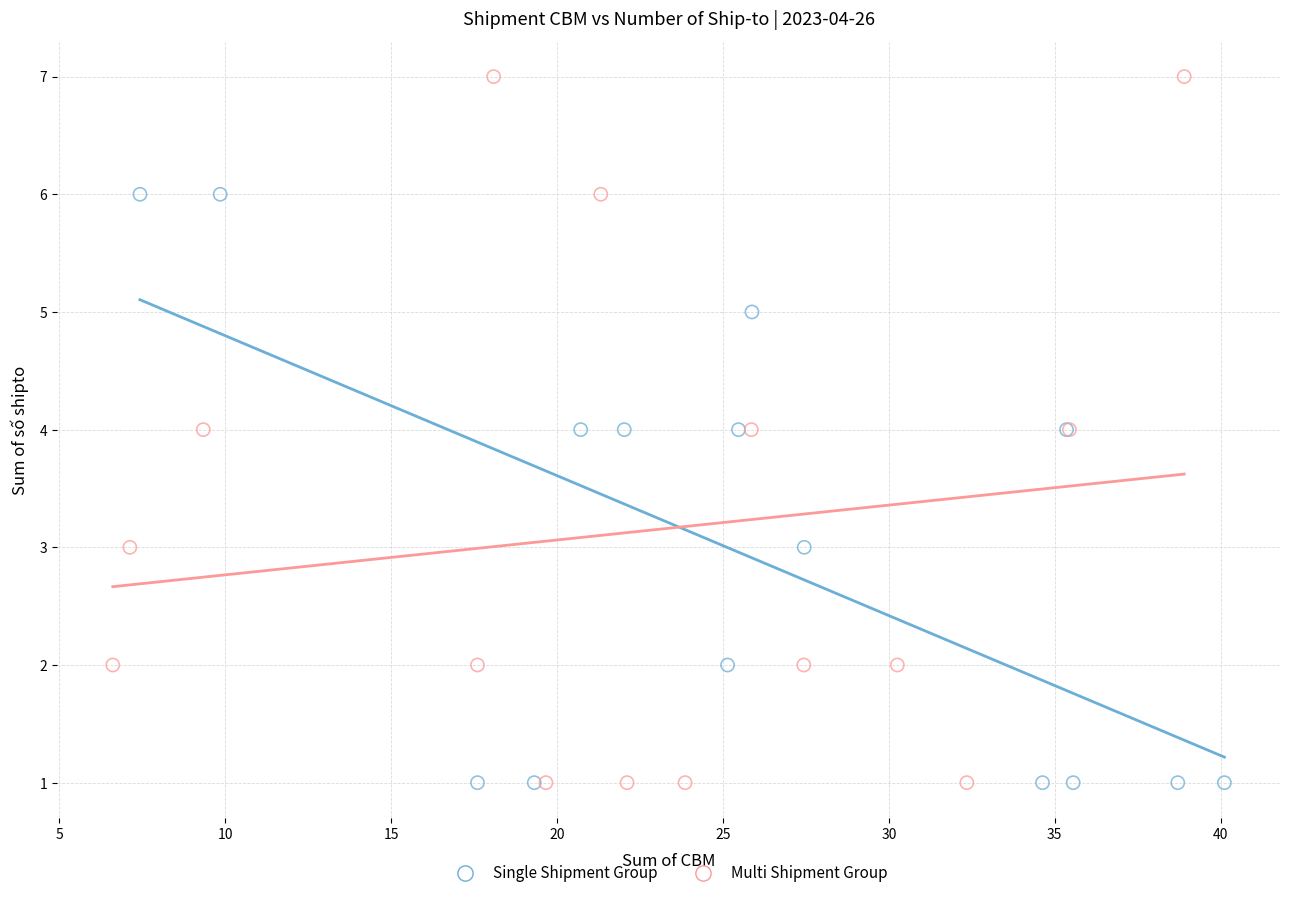

Which series contains the highest Y value?

Multi Shipment Group